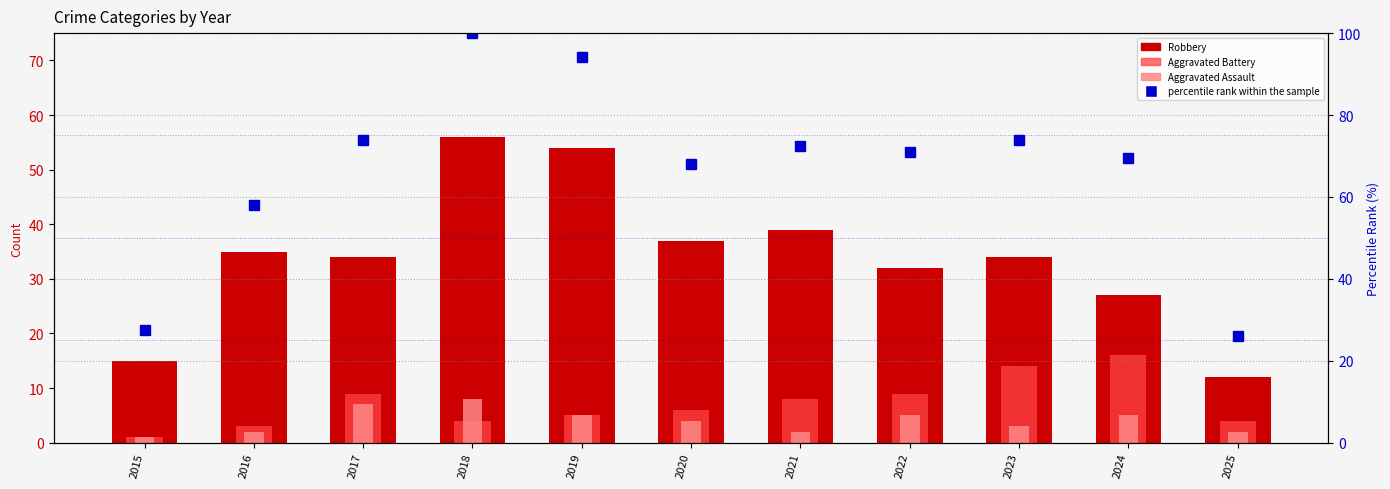

How many series are shown in this chart?

4